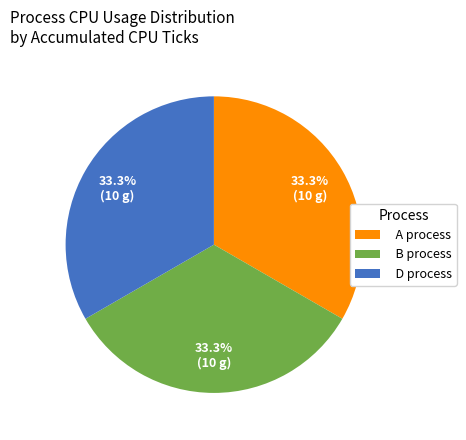

Combined, do D process and B process account for over 50%?

Yes